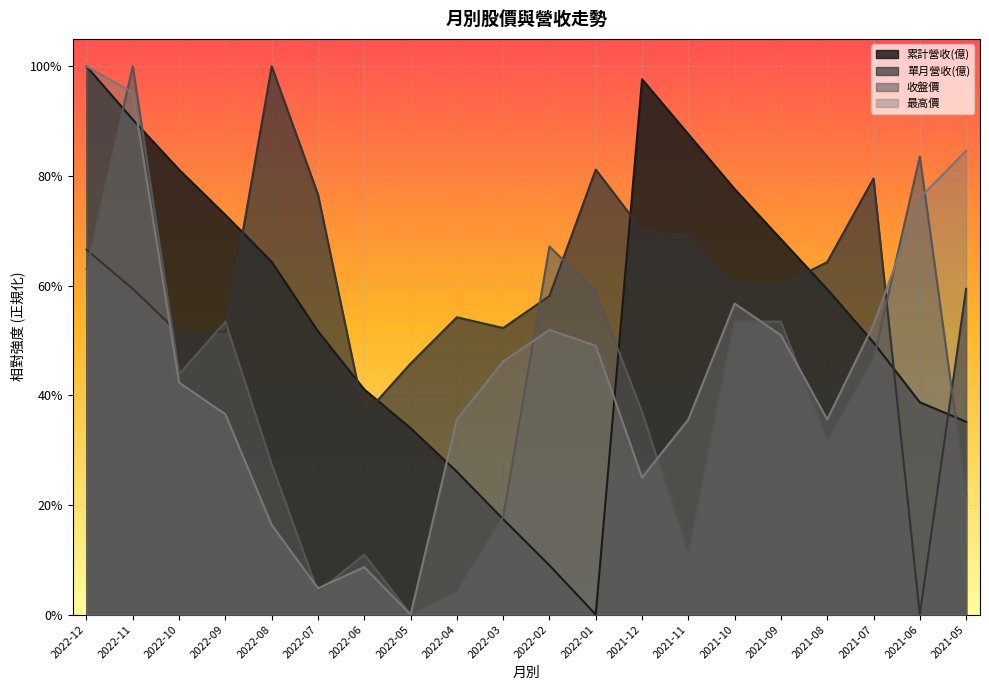

Is the value of 單月營收(億) at 2022-02 greater than the value of 最高價 at 2021-12?

Yes